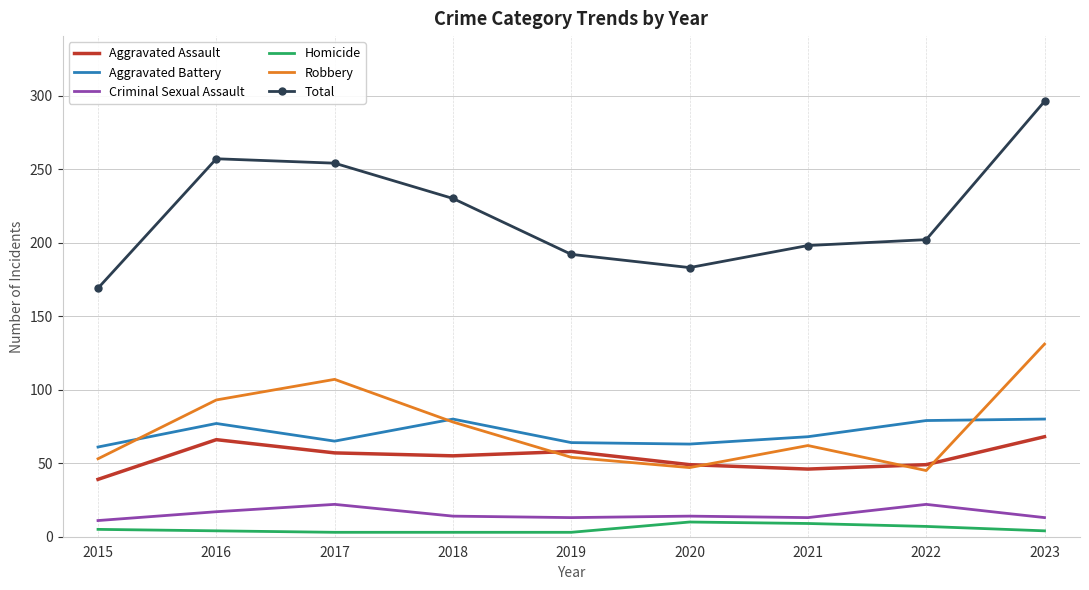

Which series has the largest total across all categories?

Total